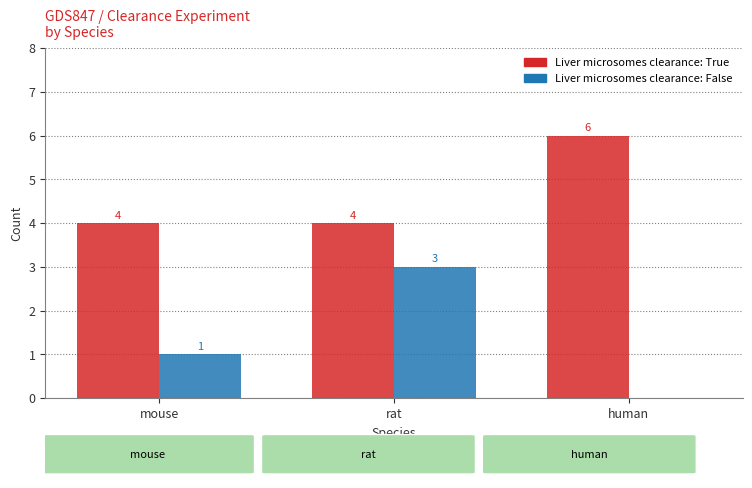

At which category is the sum across all series the highest?

rat